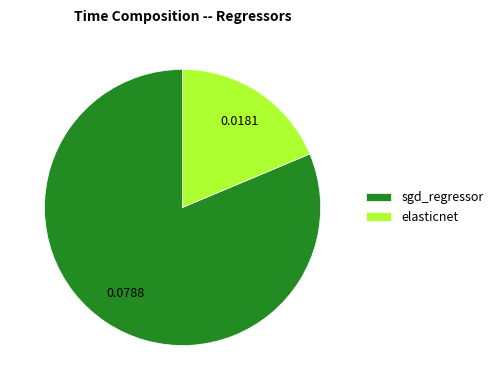

Which category has the smallest portion of the pie?

elasticnet